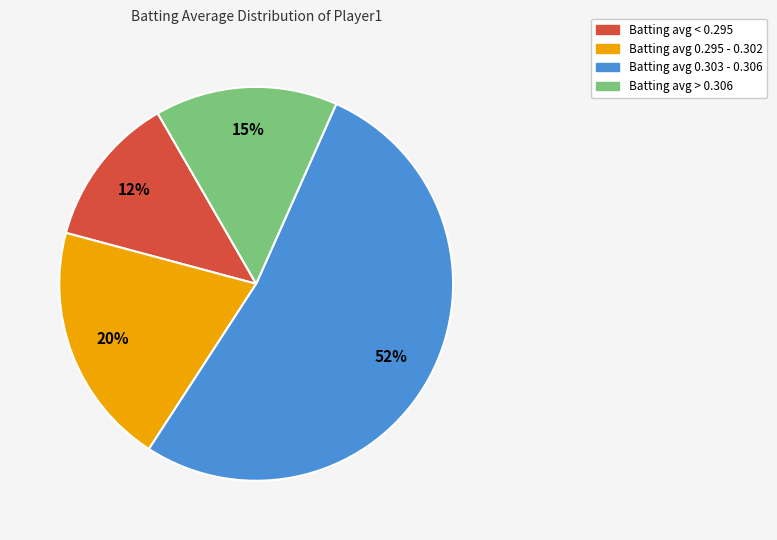

To the nearest percent, what is the average slice percentage?

25%